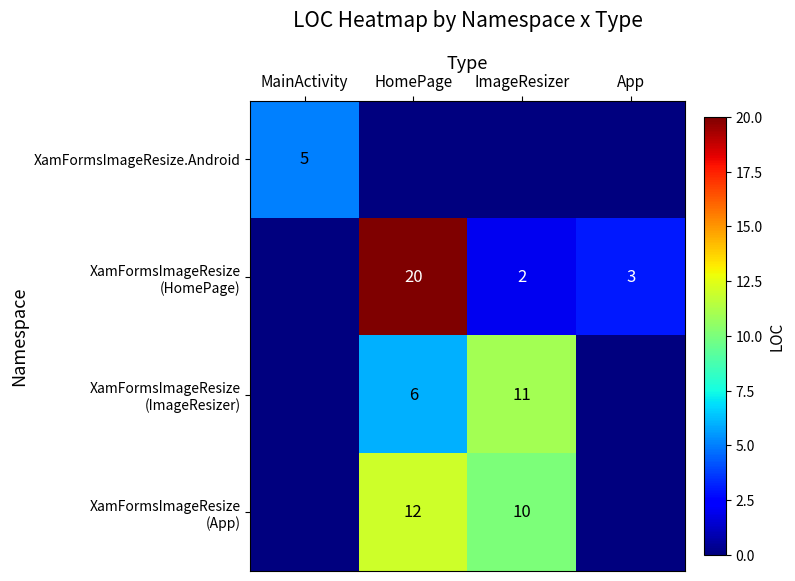

True or false: XamFormsImageResize.Android has a value of 5 at MainActivity.

True